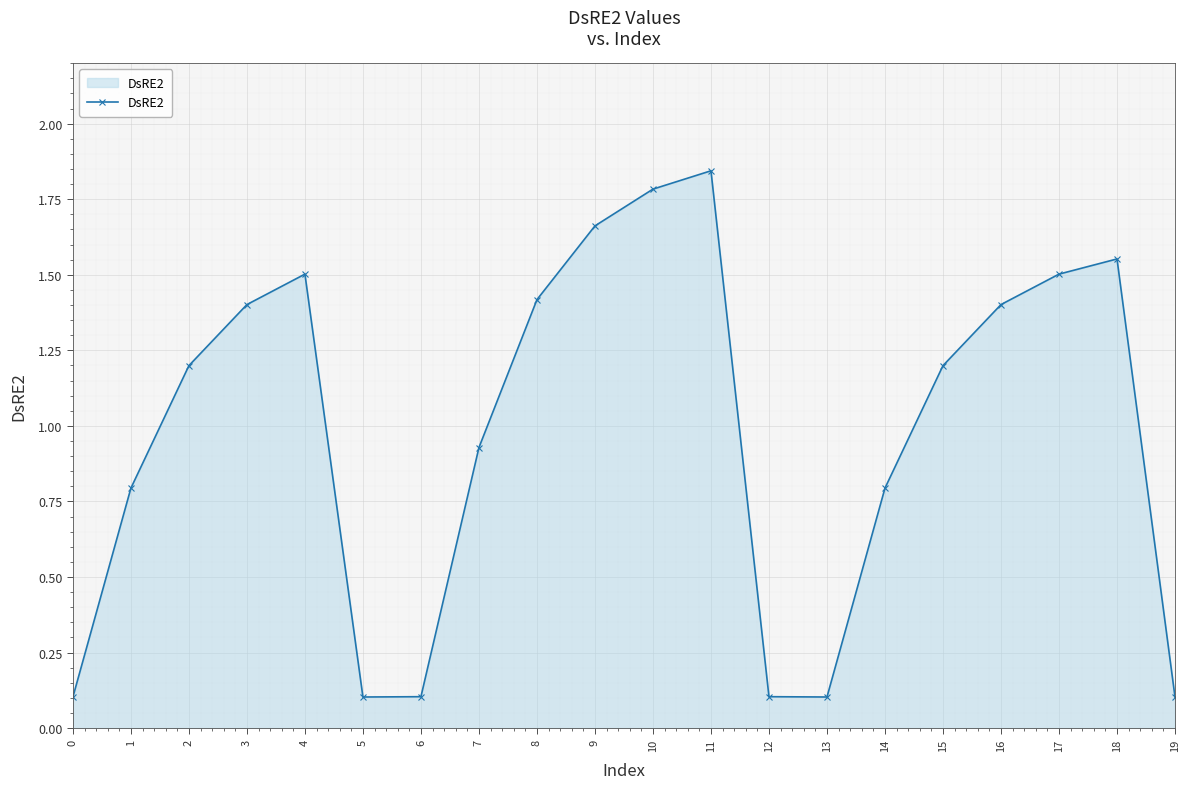

How many interior local peaks (higher than both neighbors) does the data have?

3